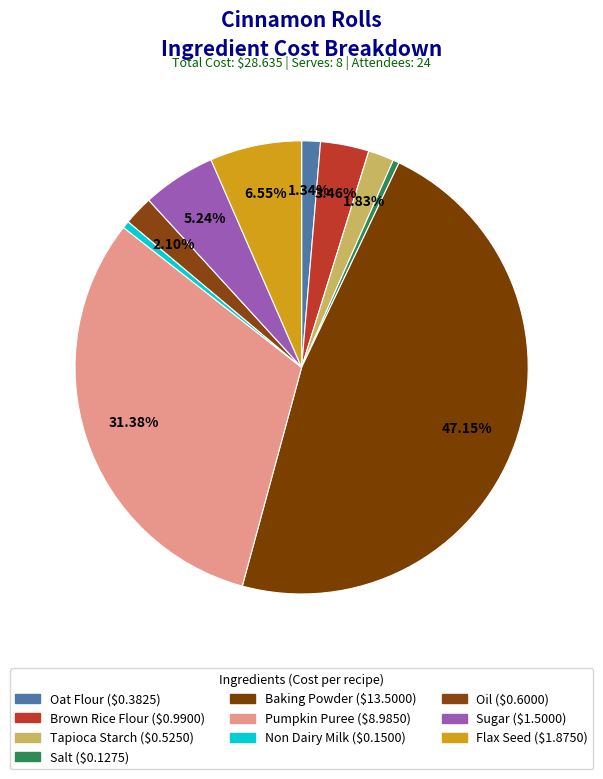

True or false: Pumpkin Puree accounts for 46% of the total.

False